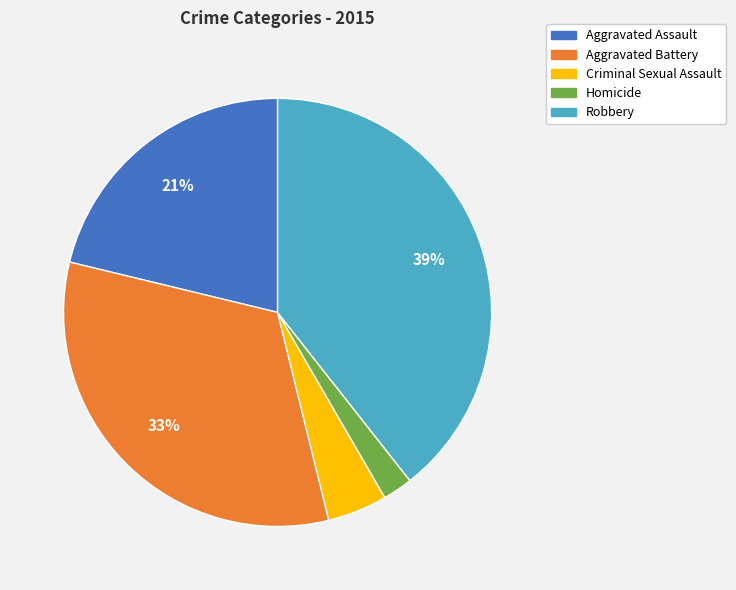

True or false: Robbery accounts for 52% of the total.

False